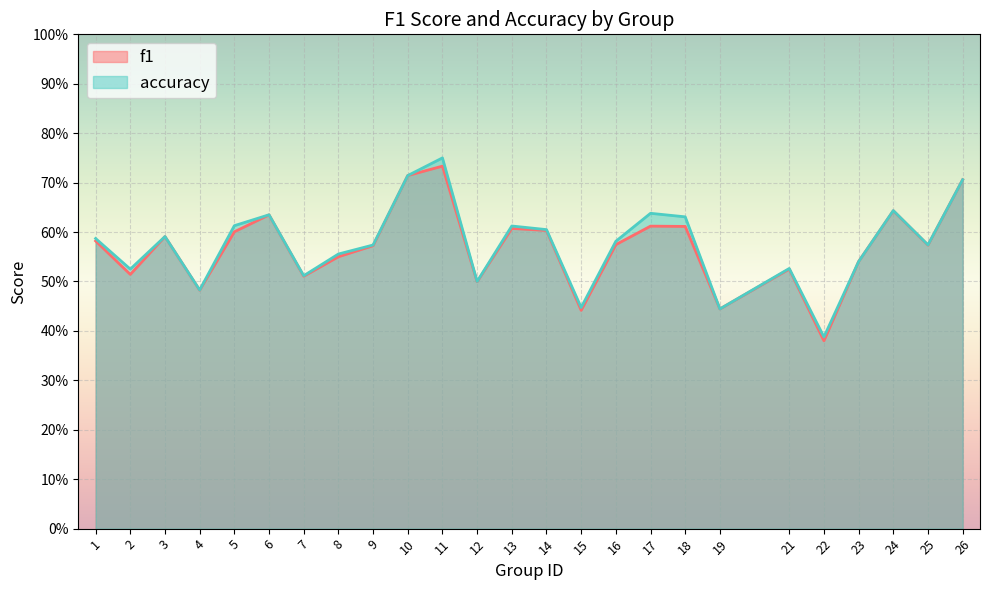

Rank the series by their maximum value, from lowest to highest.

f1, accuracy